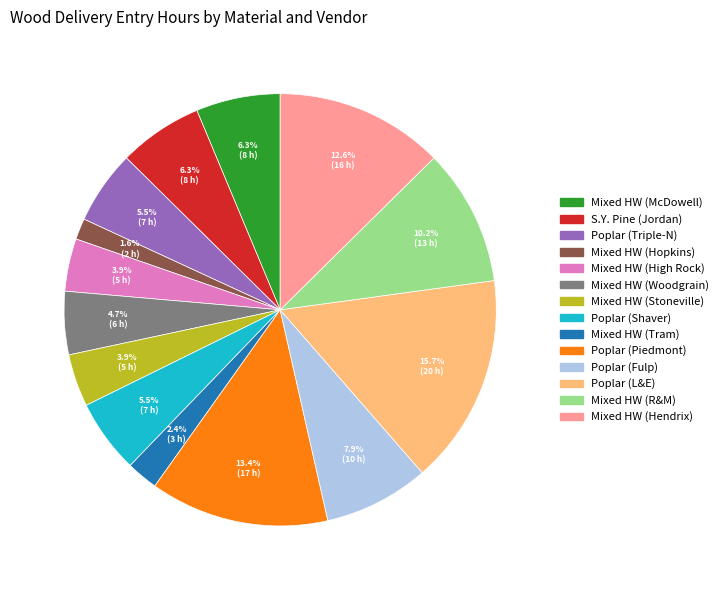

Is there any slice that represents more than half of the pie?

No